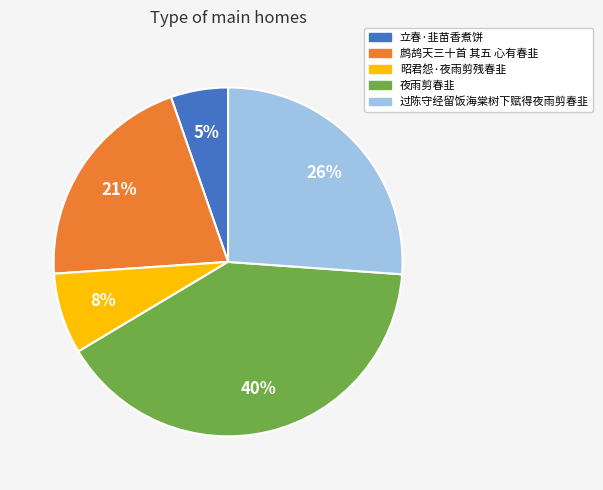

Is the sum of 鹧鸪天三十首 其五 心有春韭 and 过陈守经留饭海棠树下赋得夜雨剪春韭 greater than half?

No